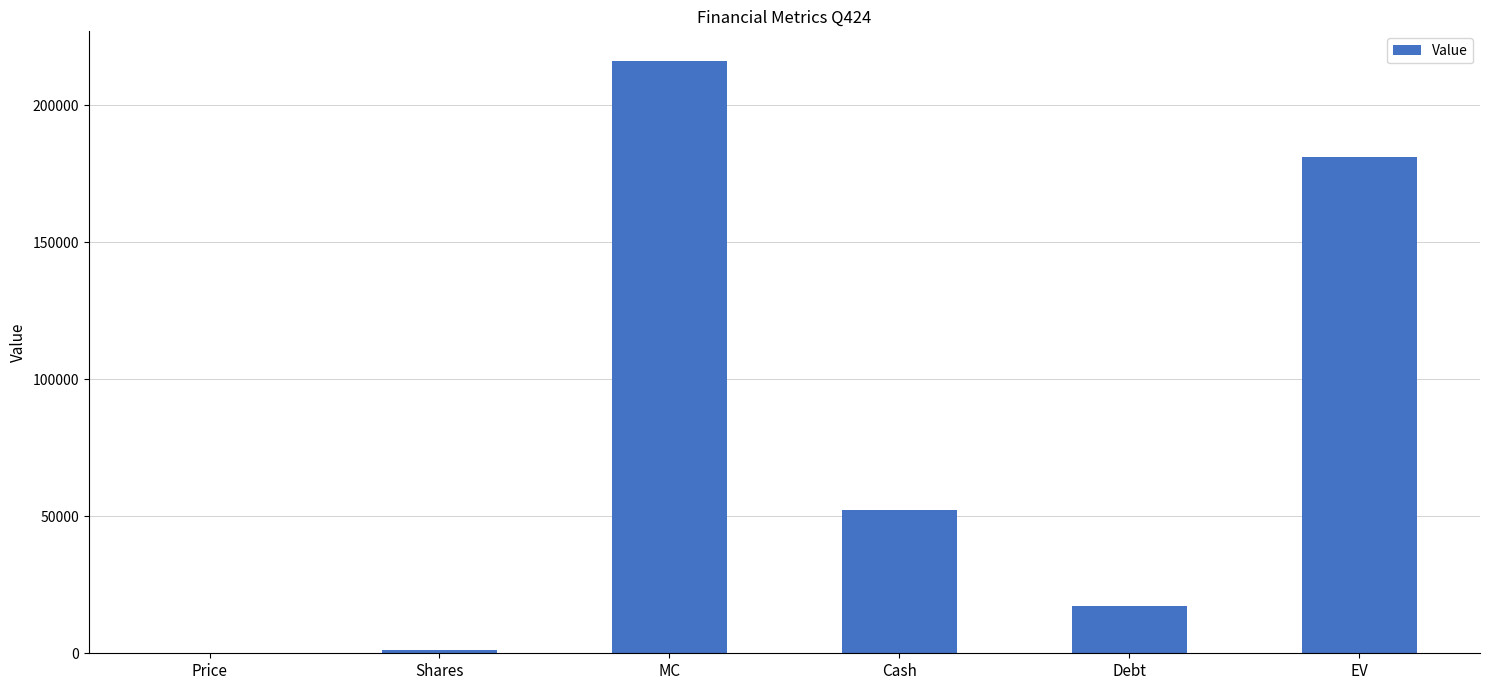

Which label corresponds to the largest value in the chart?

MC